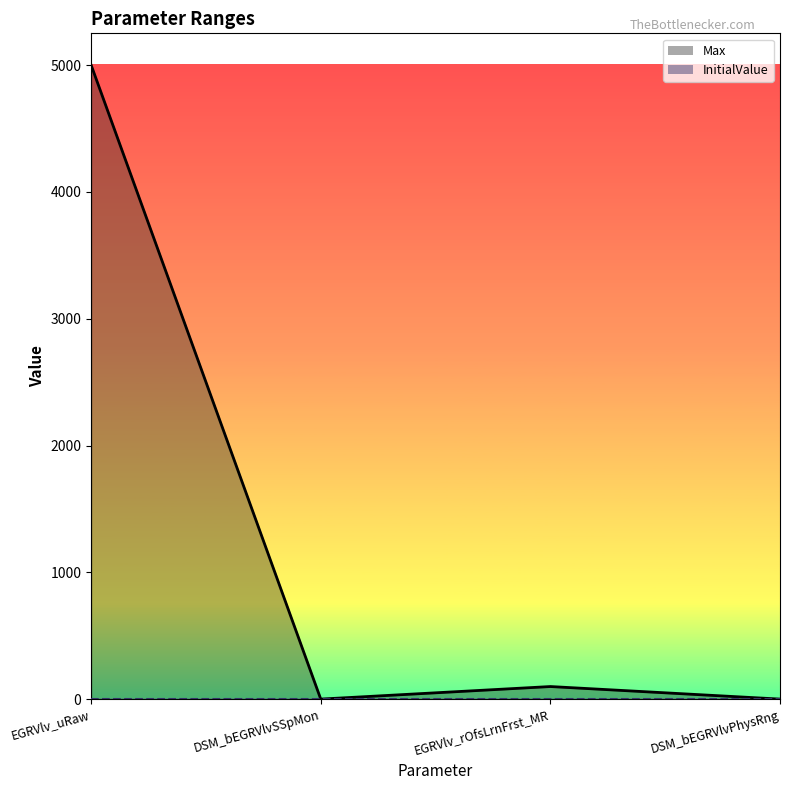

Which label corresponds to the largest value in the chart?

EGRVlv_uRaw